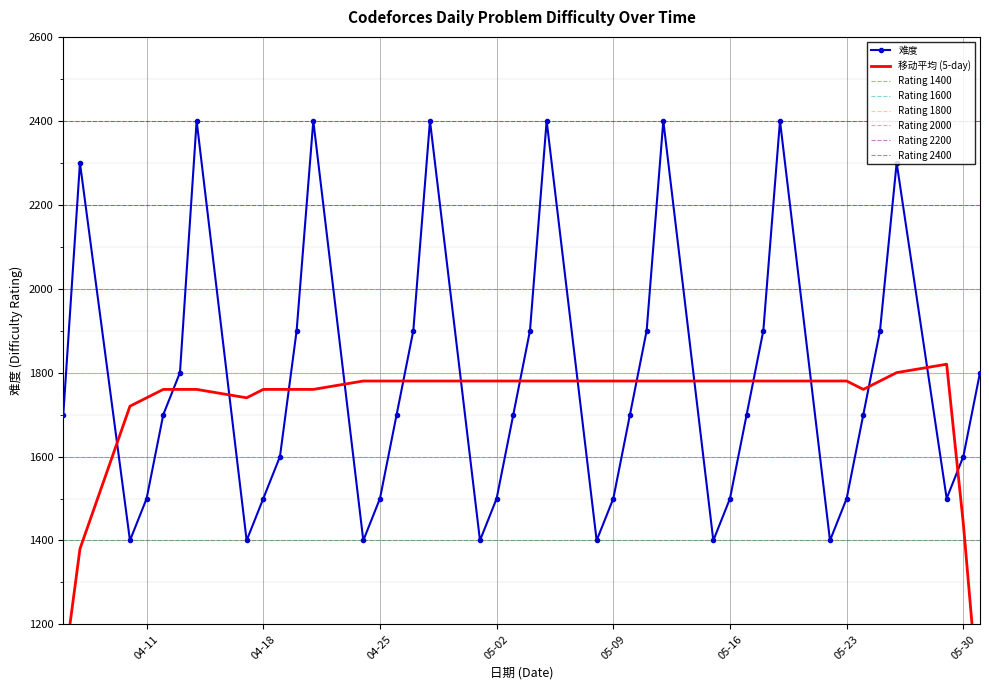

What is the sum of the values at 2023-05-16 and 2023-05-01?

2900